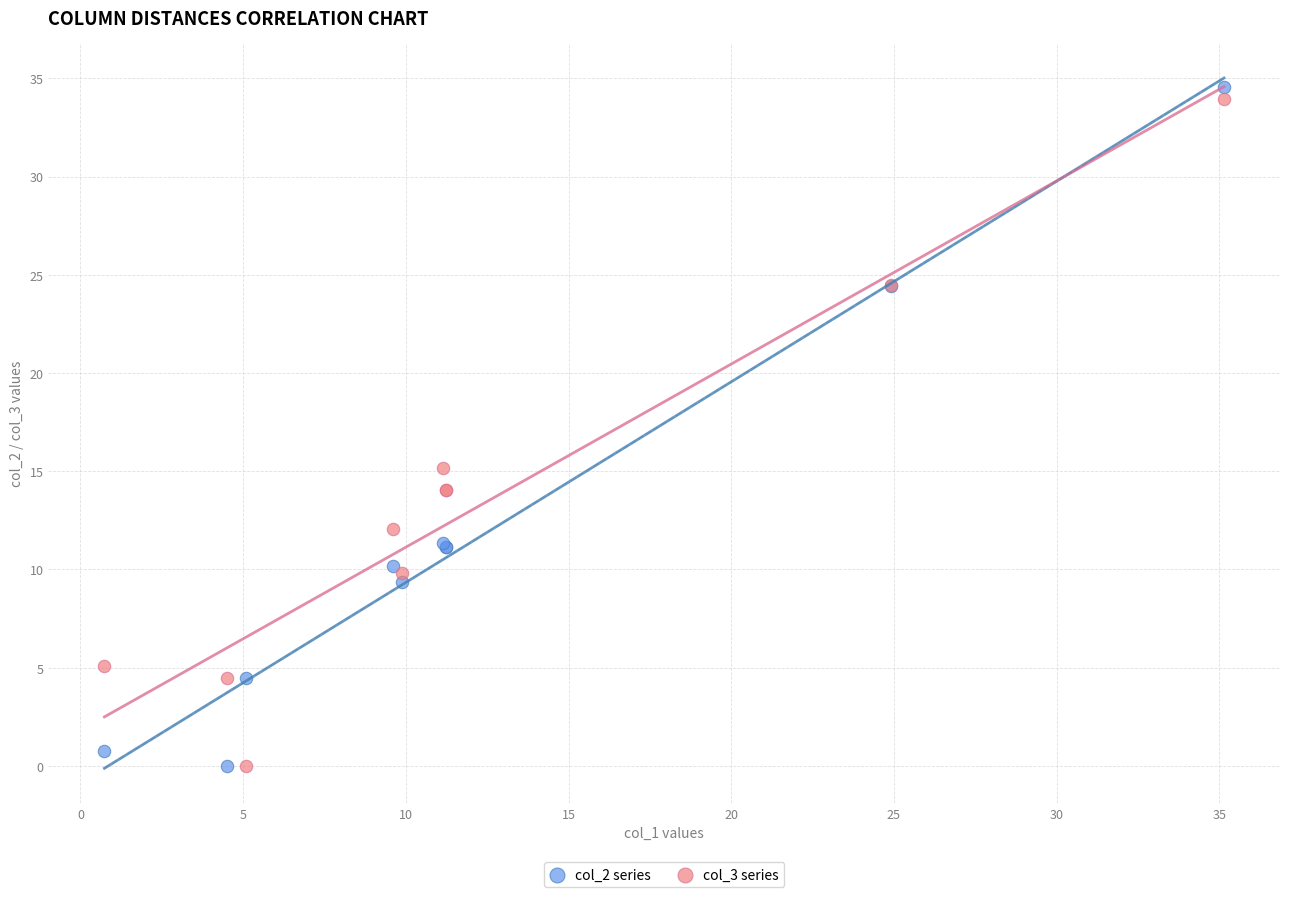

Which series has the widest spread of Y values?

col_2 series